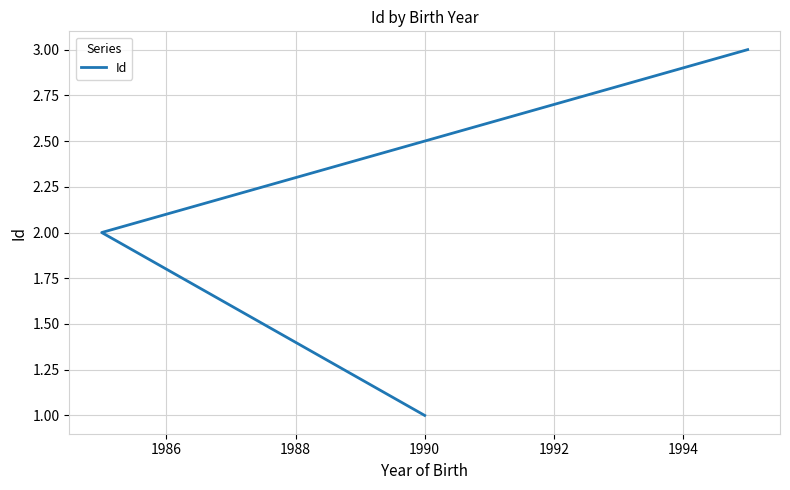

Is this an area chart (filled region under the line)?

No